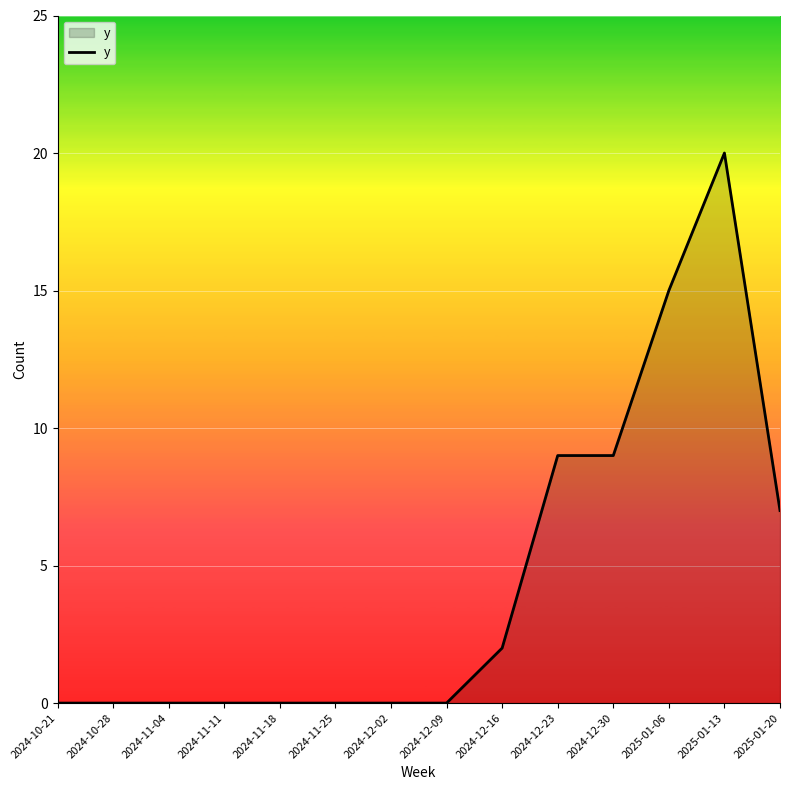

How many values are between 0 and 9?

12